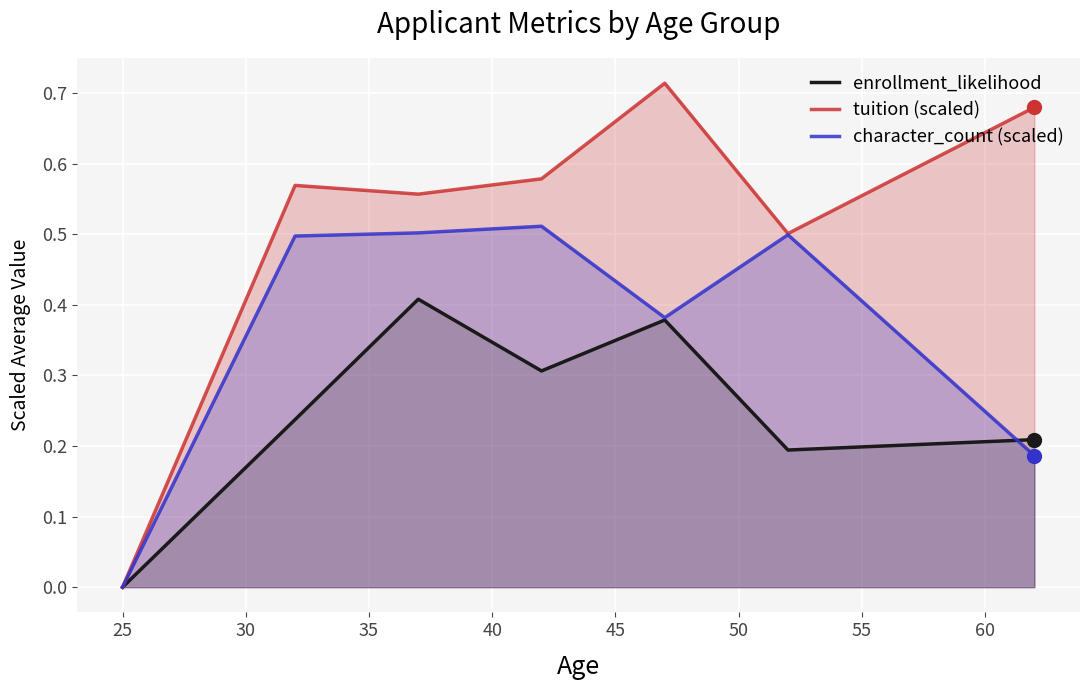

List the series in order of their peak value, highest first.

tuition (scaled), character_count (scaled), enrollment_likelihood